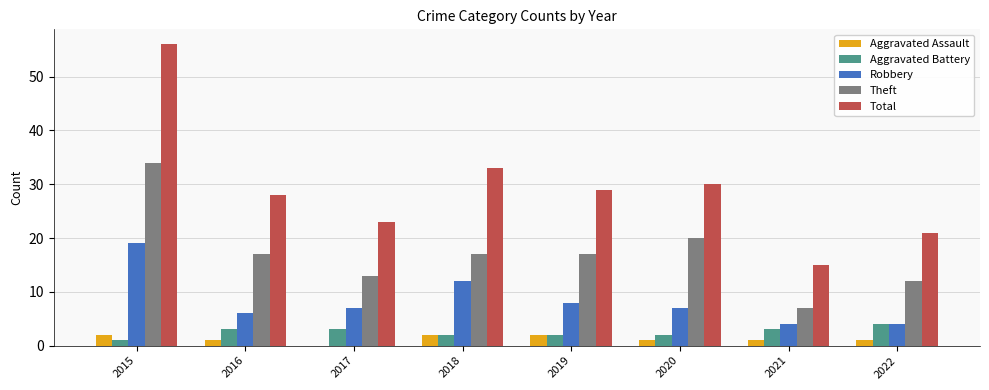

The value of Total at 2018 is 33. True or false?

True